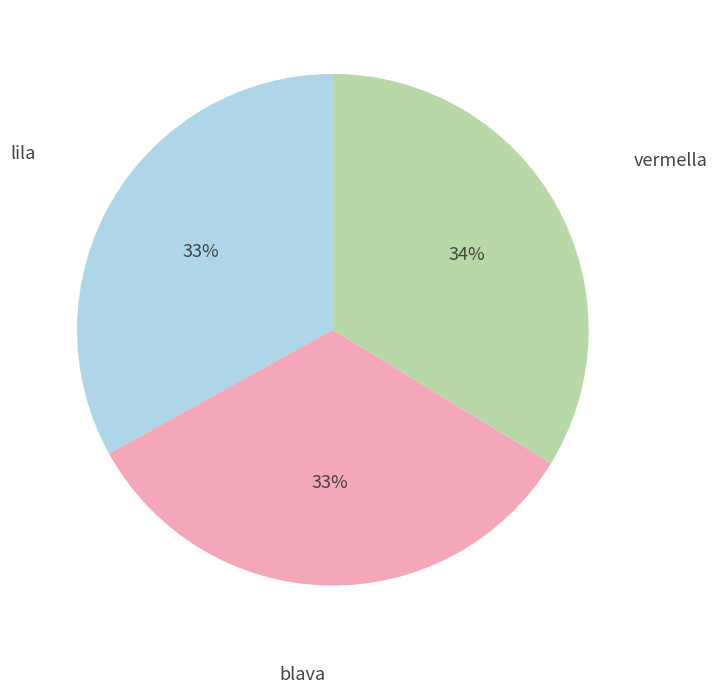

To the nearest percent, what is the difference between the largest and smallest slice percentages?

1%